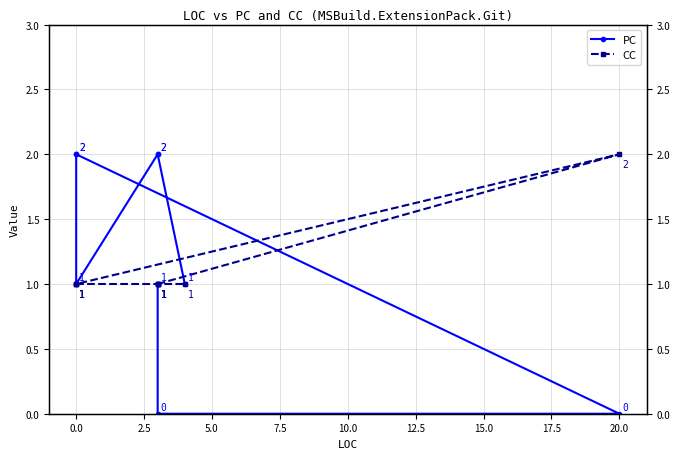

What is the difference between the PC values at −2.5 and 2.5?

1